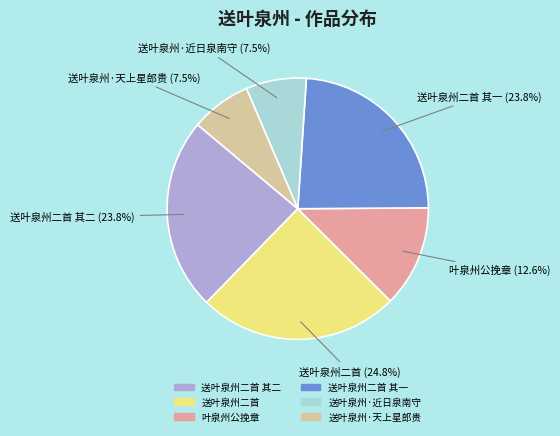

How many slices are in this pie chart?

6